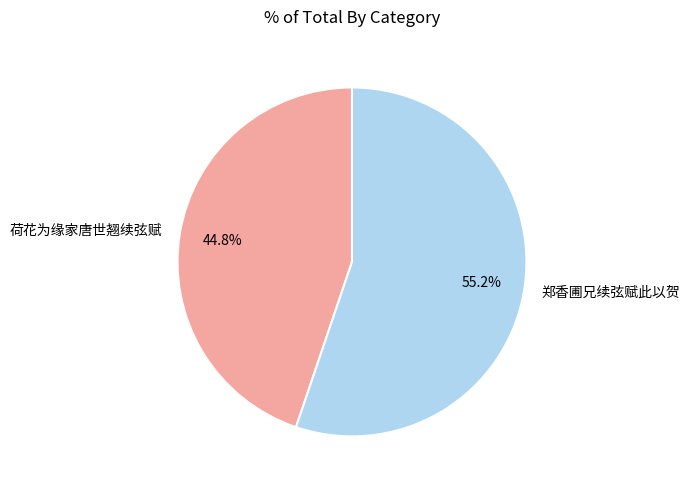

What is the ratio of the value at 郑香圃兄续弦赋此以贺 to the value at 荷花为缘家唐世翘续弦赋?

1.2